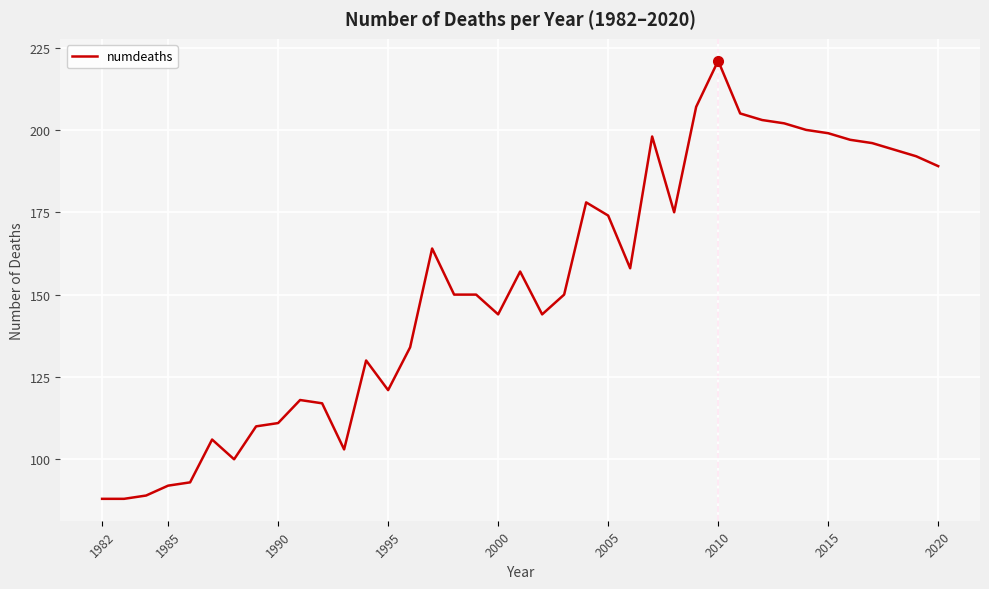

What is the maximum value shown in the chart?

221